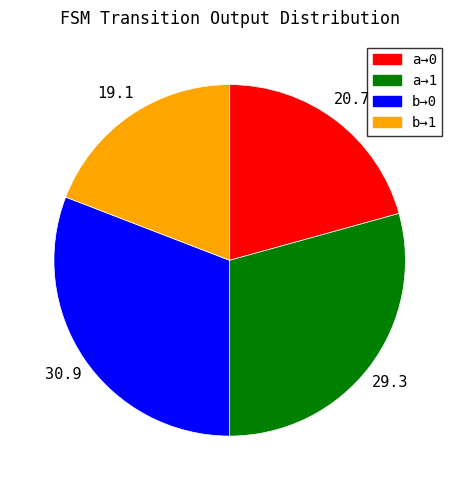

Does any single category account for the majority?

No